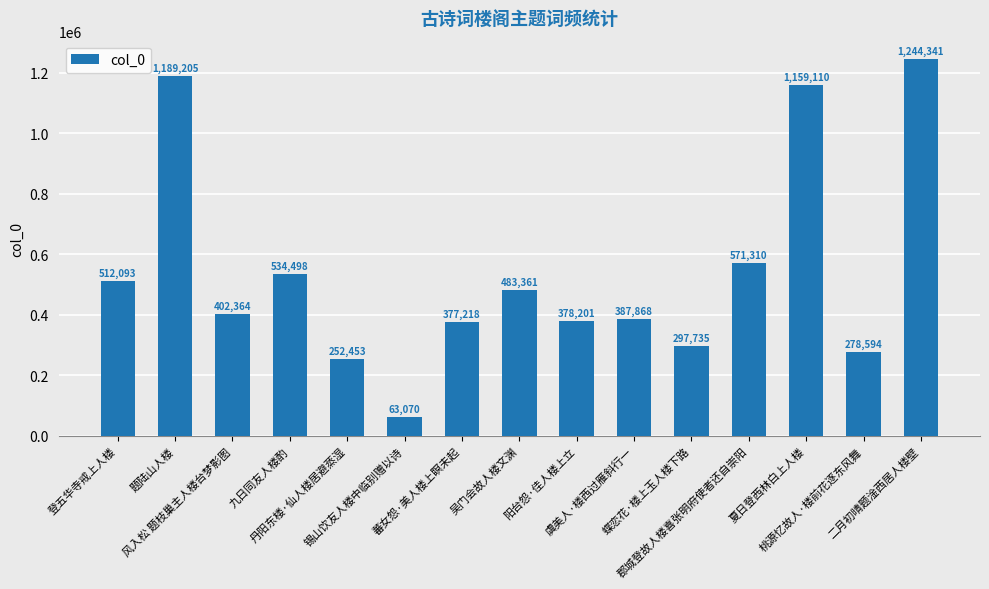

What is the approximate value at 锡山饮友人楼中临别赠以诗, to the nearest 50?

63050